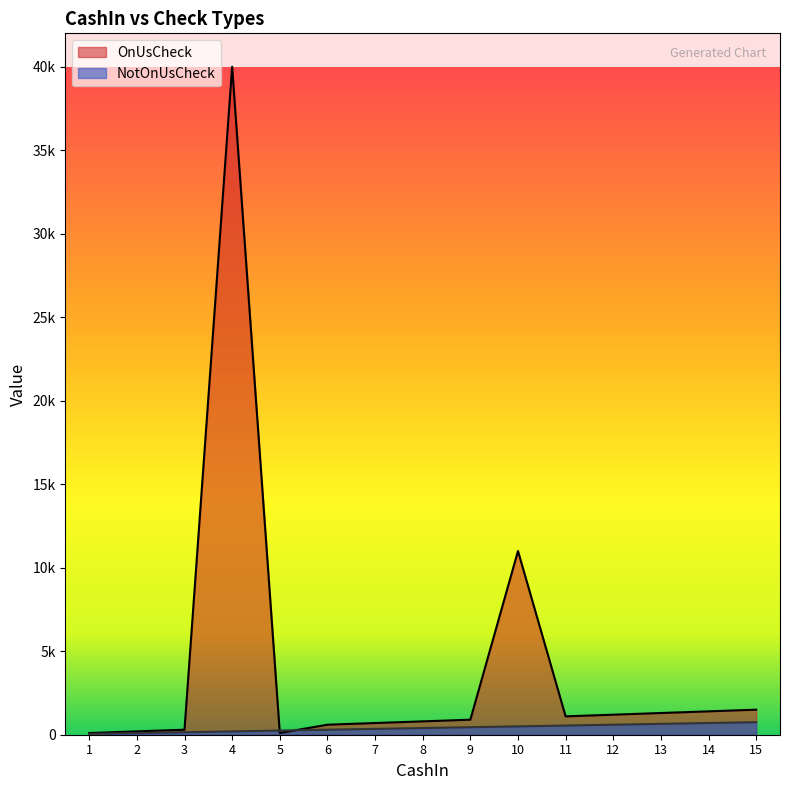

How many interior local valleys does the OnUsCheck series have?

2